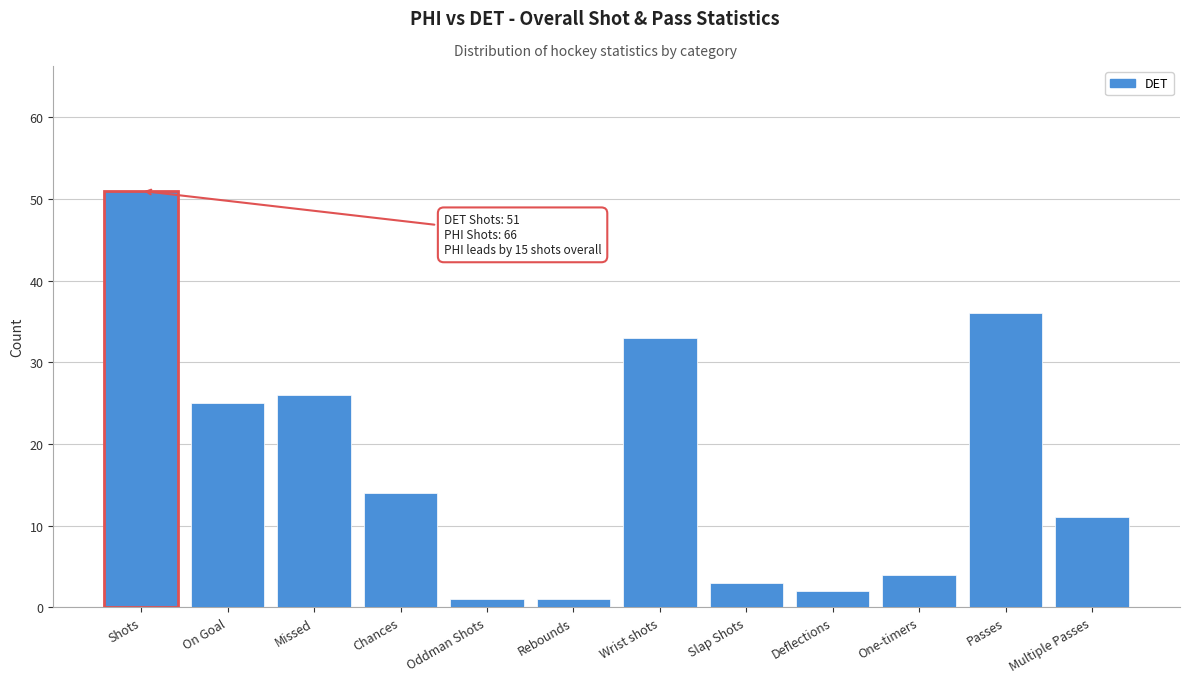

Reading left to right, transcribe all the data shown in this chart.

51	25	26	14	1	1	33	3	2	4	36	11